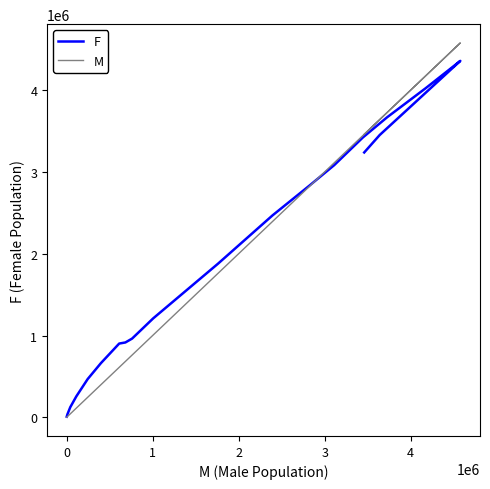

What are all the series names shown in the legend?

F, M